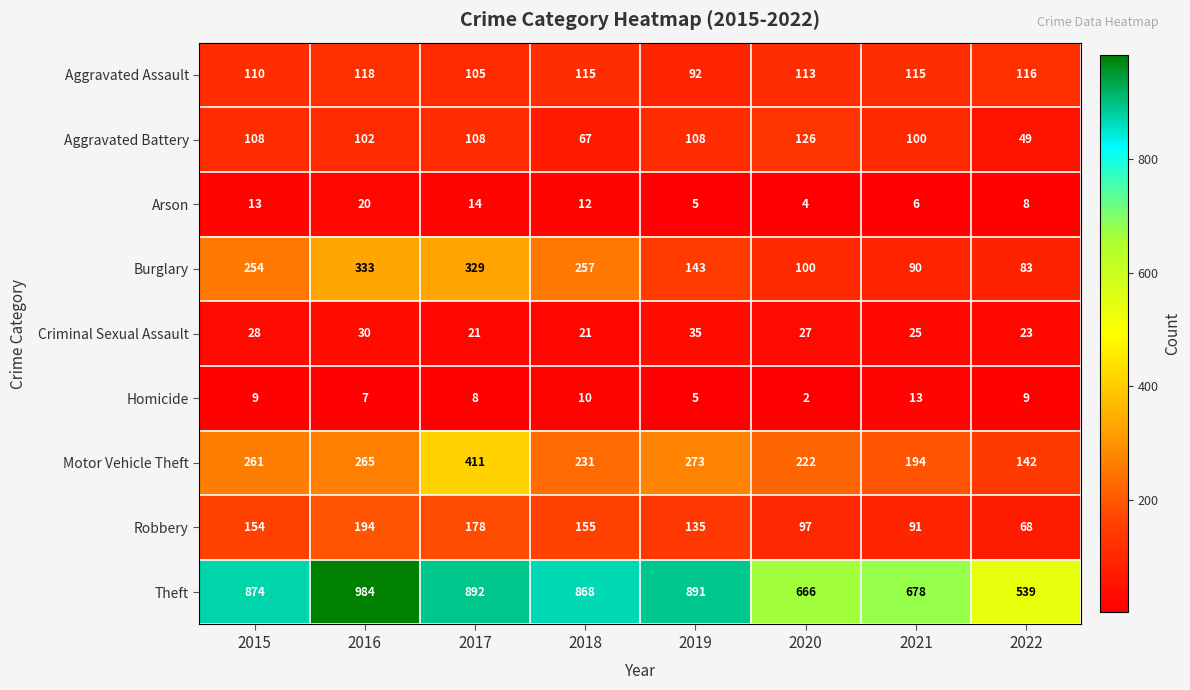

What is the average value of the Motor Vehicle Theft series?

250